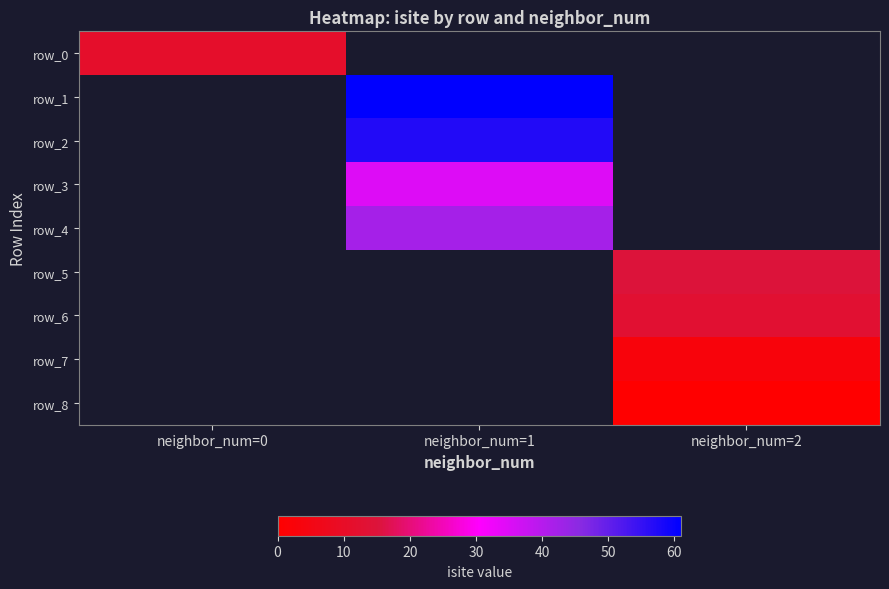

Is the value of row_6 at neighbor_num=1 greater than the value of row_0 at neighbor_num=1?

No